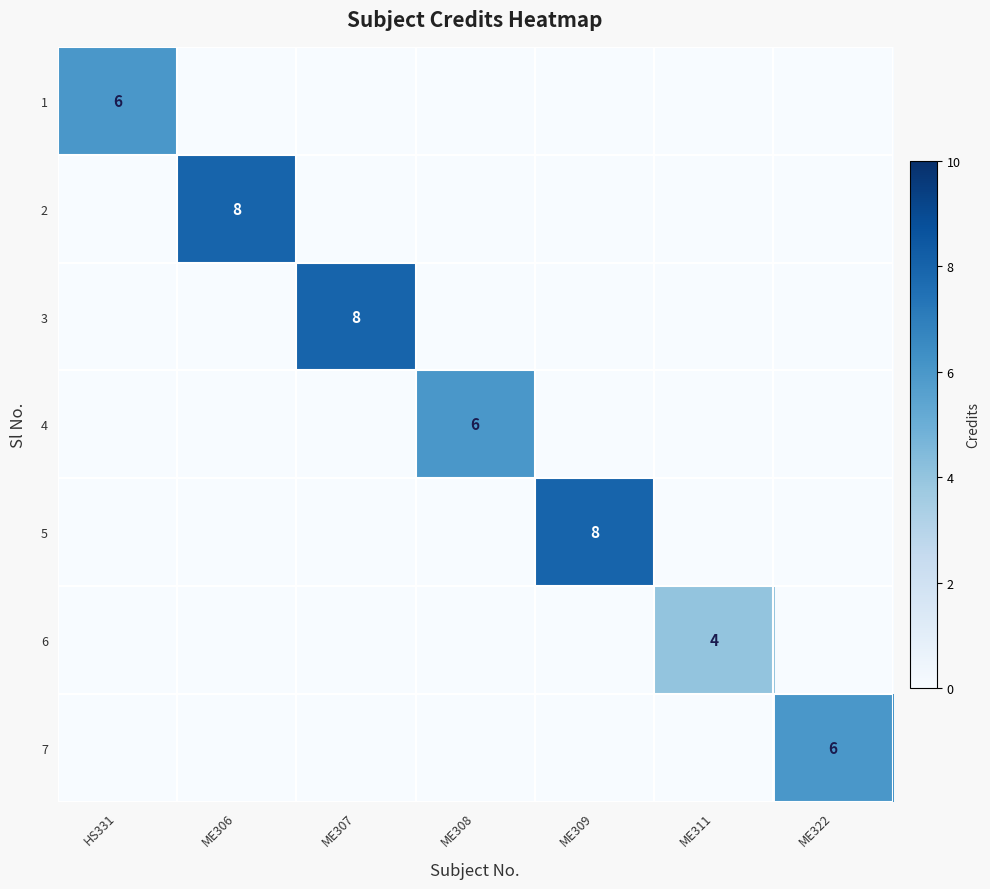

Count the number of categories in the chart.

7